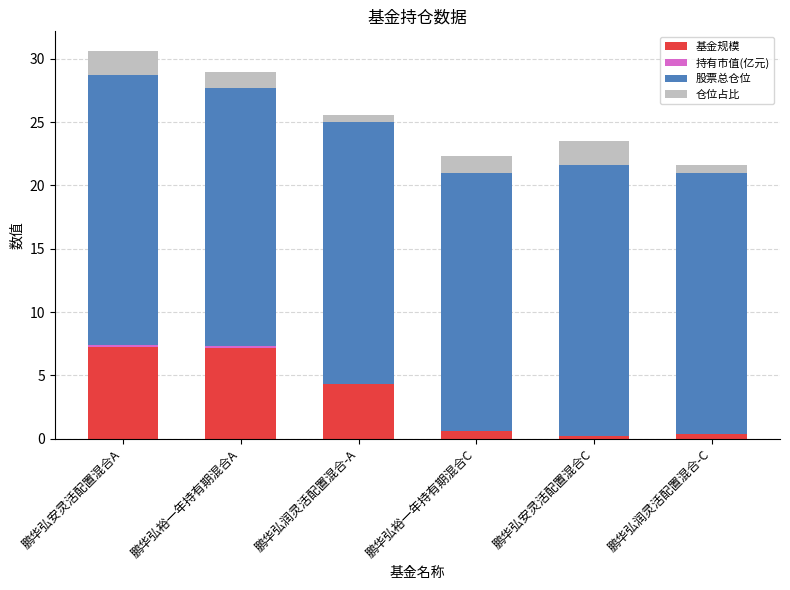

What is the sum of all 基金规模 values?

19.9